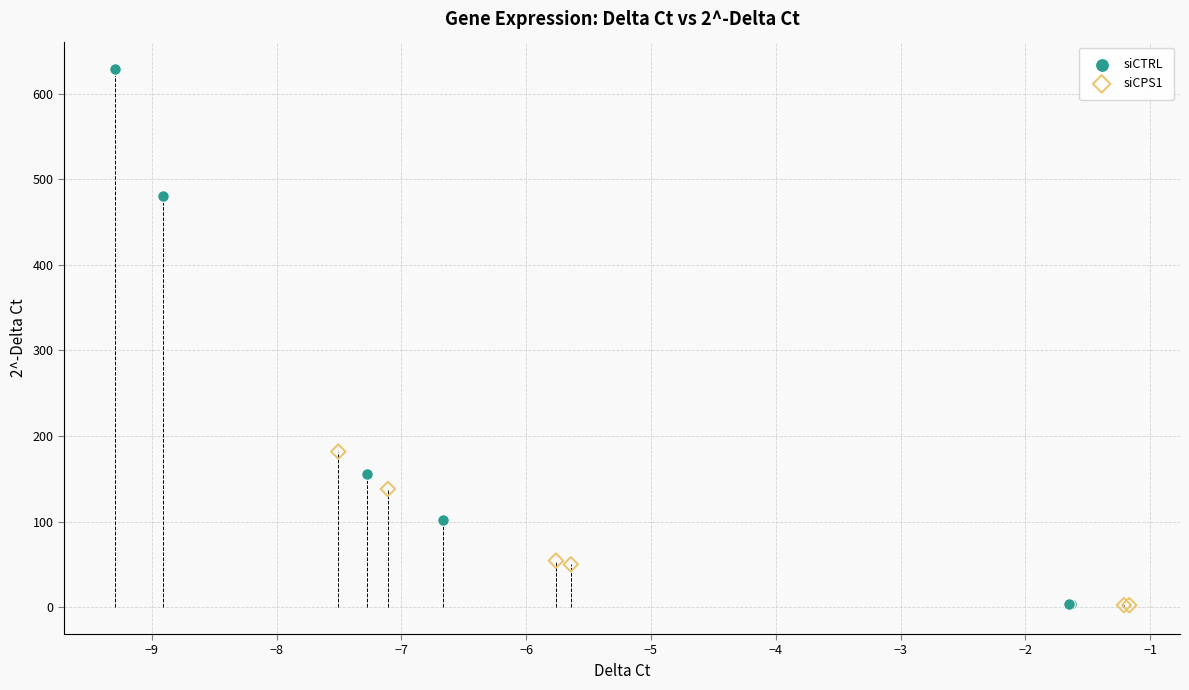

Which series reaches the maximum Y coordinate?

siCTRL